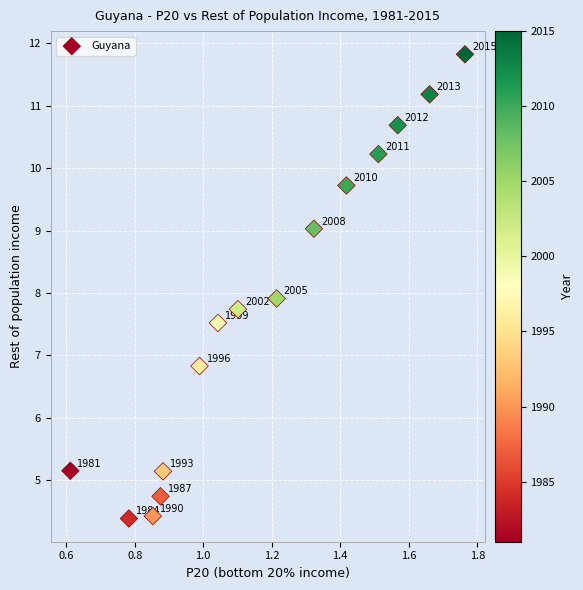

What is the range of Y values (max minus min)?

7.4